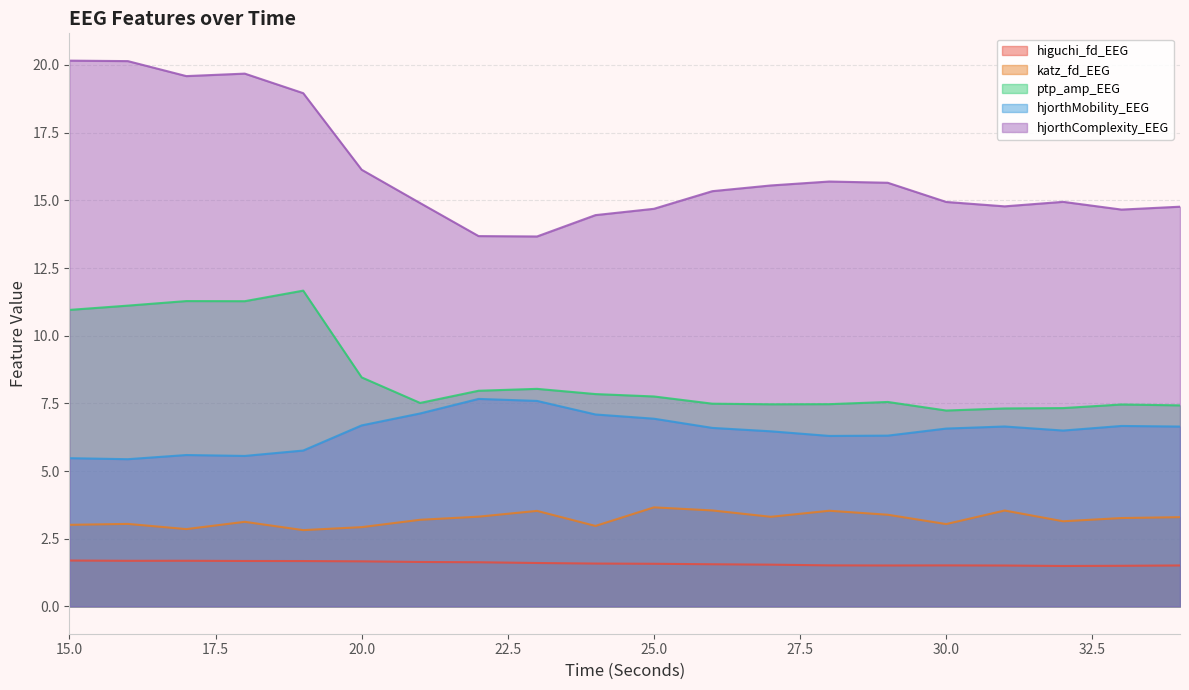

In hjorthMobility_EEG, how many points are higher than both neighbors (excluding endpoints)?

4